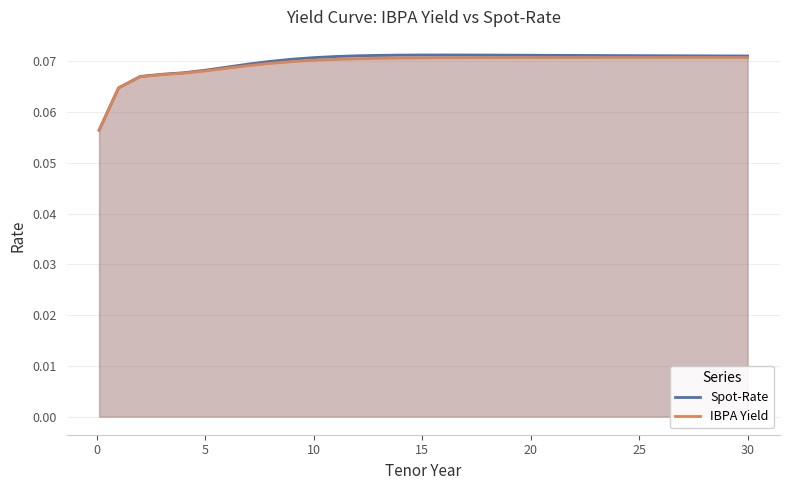

Which series has the widest spread of values?

Spot-Rate